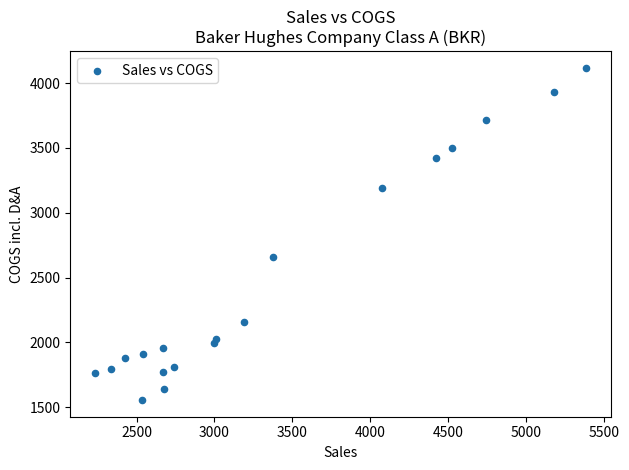

What Y value in the scatter plot is closest to 2836?

2662.0